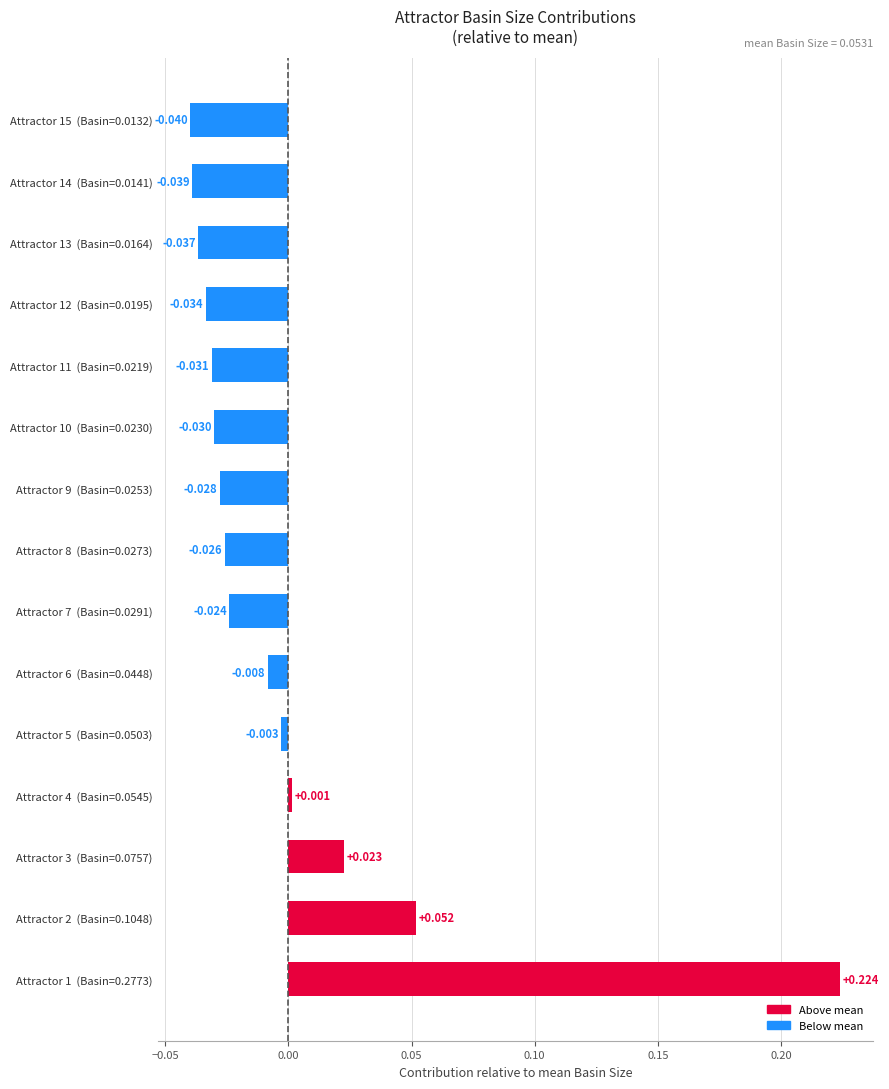

Which category has the lowest value across all series?

Attractor 15  (Basin=0.0132)